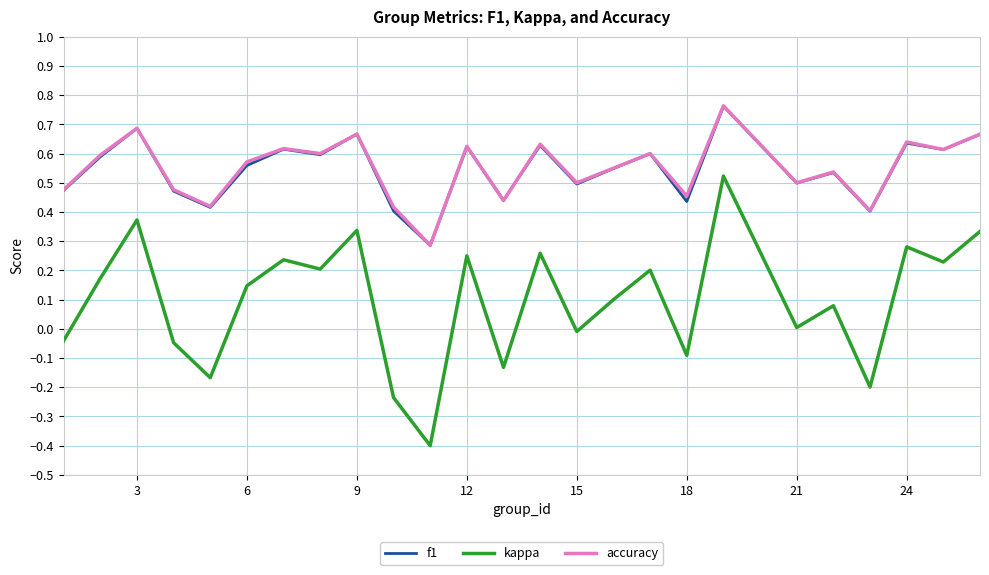

True or false: f1 has more than 0 points higher than both neighbors.

True